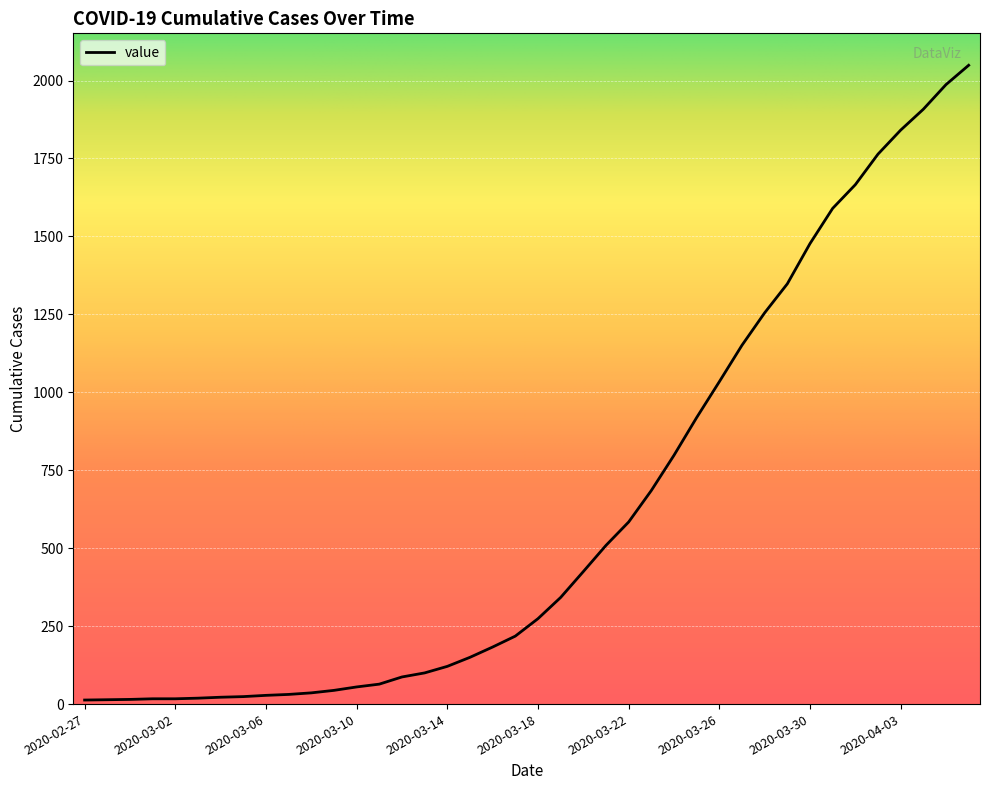

True or false: the data has more than 1 interior local peaks.

False